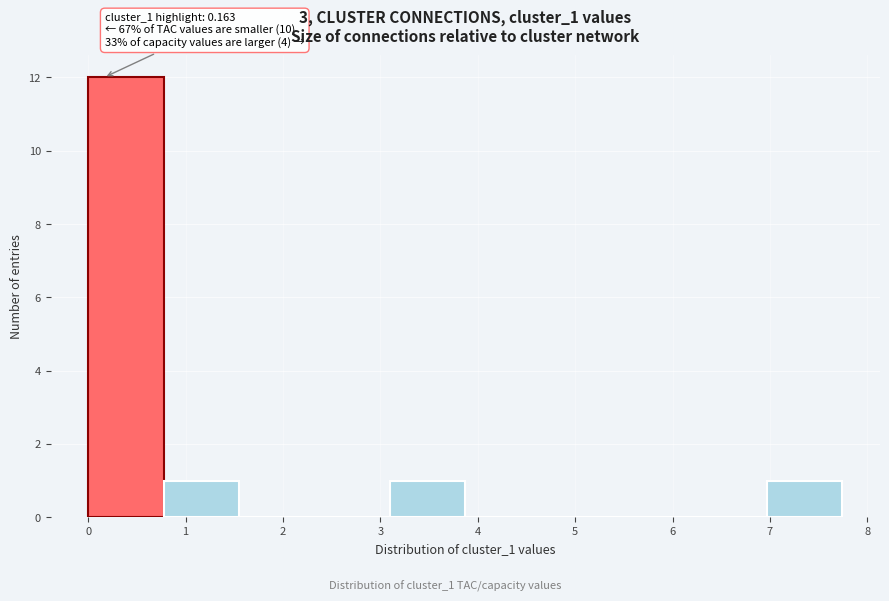

Over which range of the x-axis is the bar tallest?

0.0 to 0.8